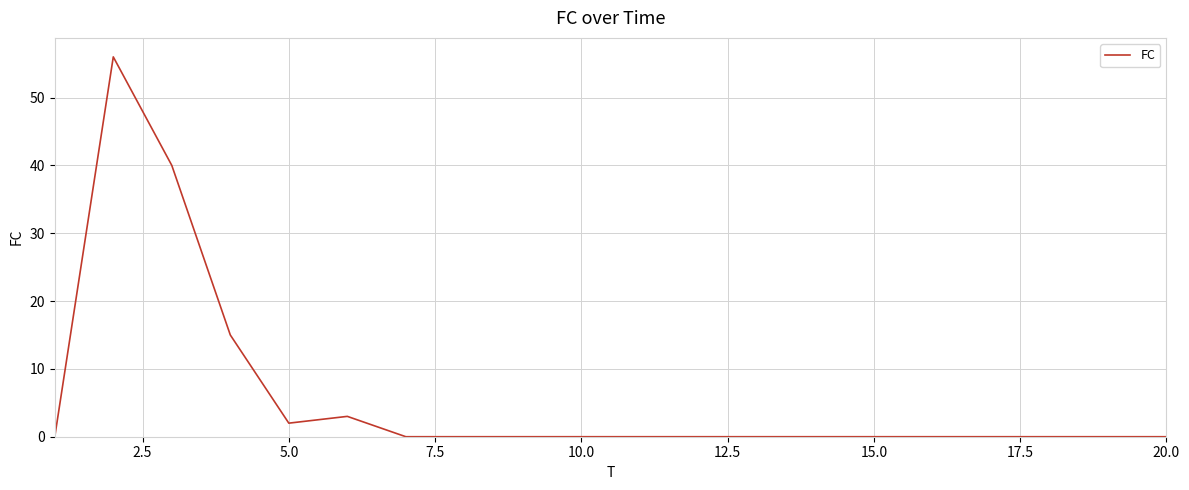

What is the greatest value displayed?

56